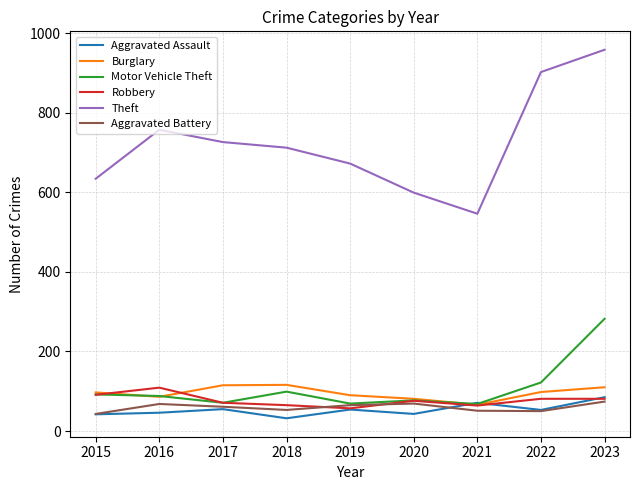

Which category has the lowest value across all series?

2018